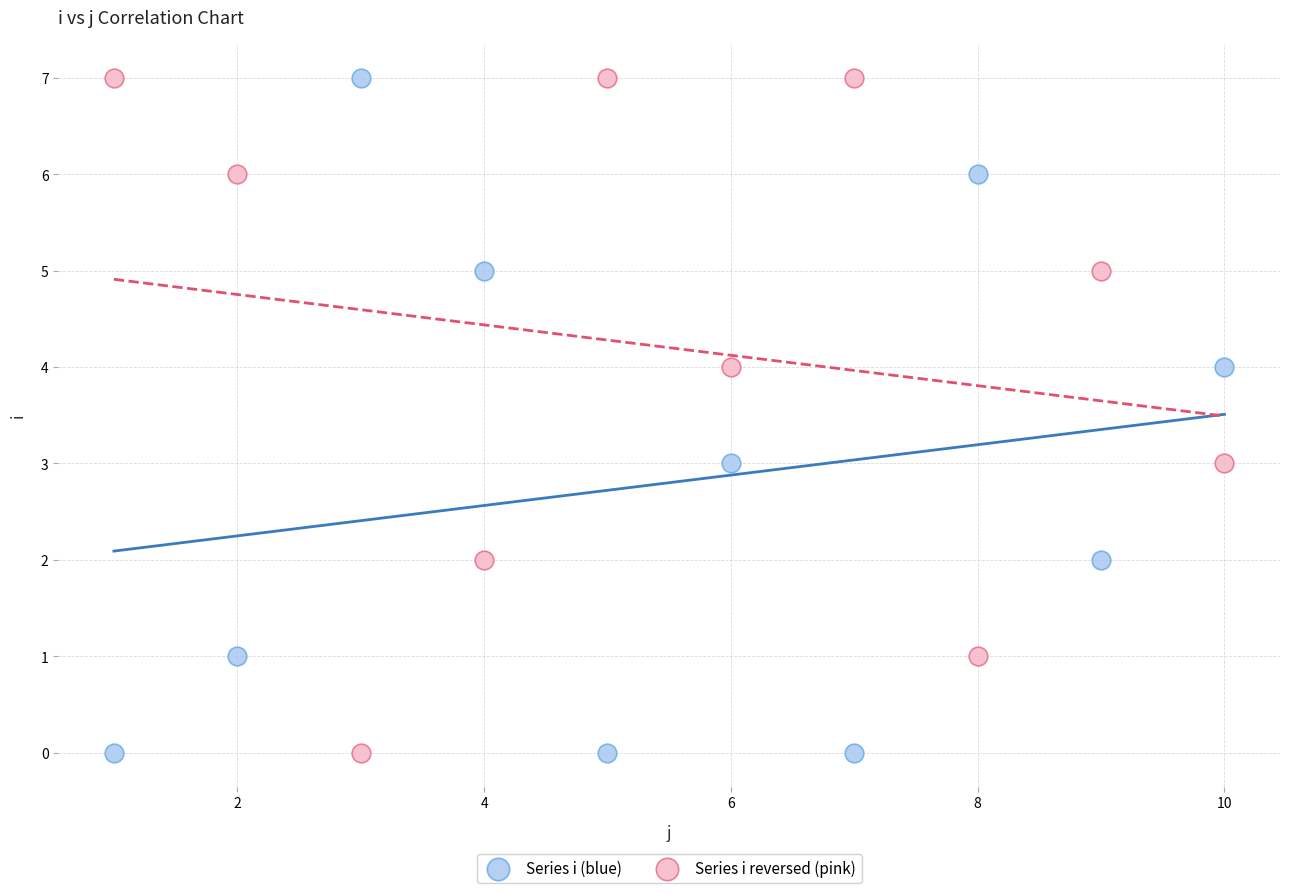

Across all data points, what is the range of X values (max minus min)?

9